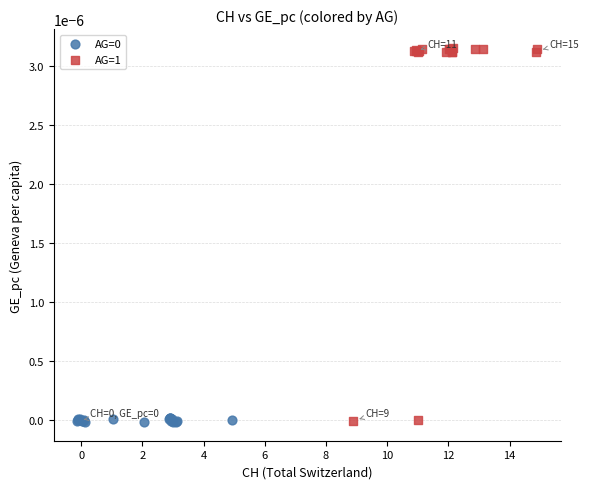

Which series reaches the maximum Y coordinate?

AG=1